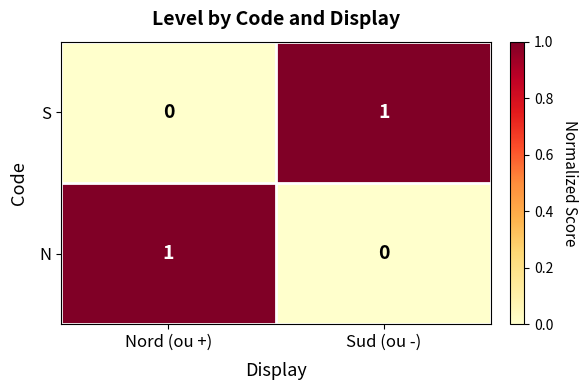

Is it true that N equals 1 at Nord (ou +)?

True